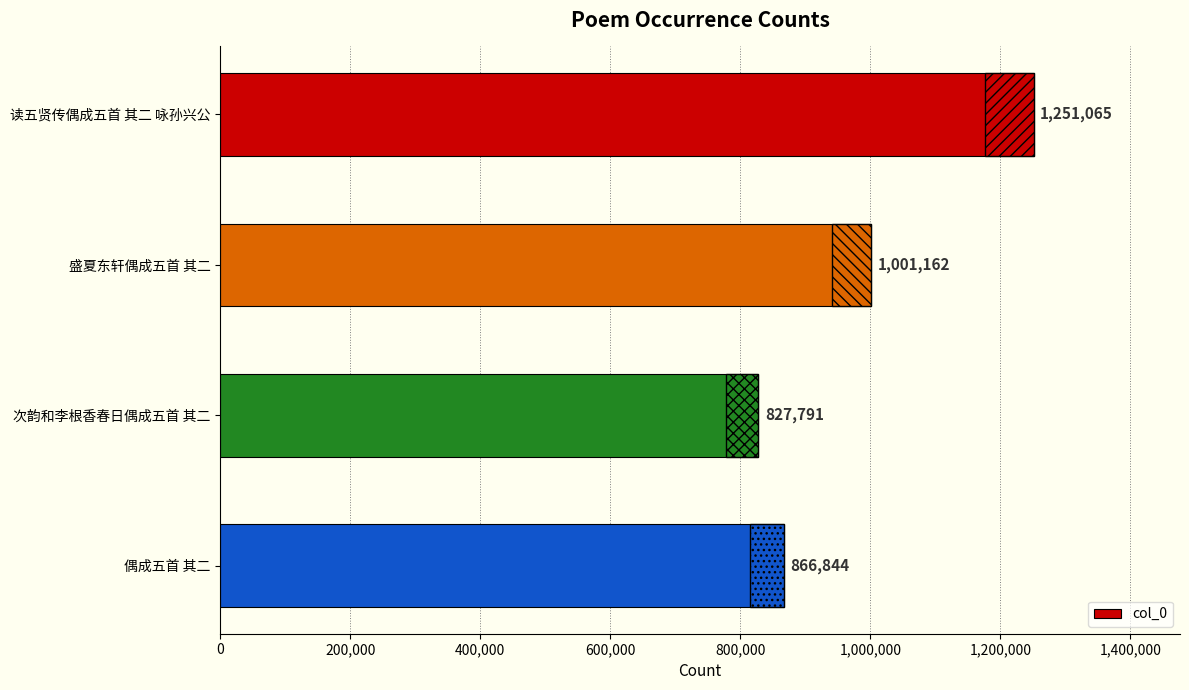

True or false: the data shows 243885 at 偶成五首 其二.

False